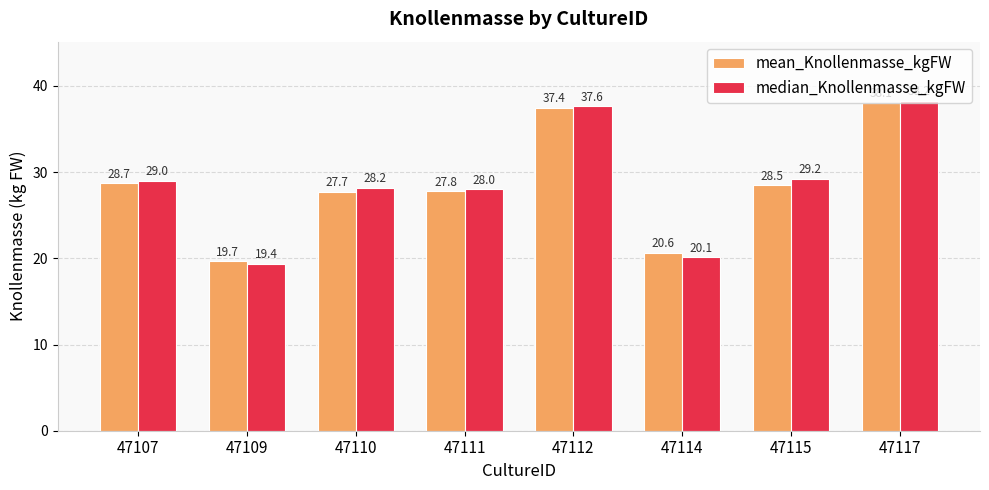

What is the total value across all series at 47117?

76.3